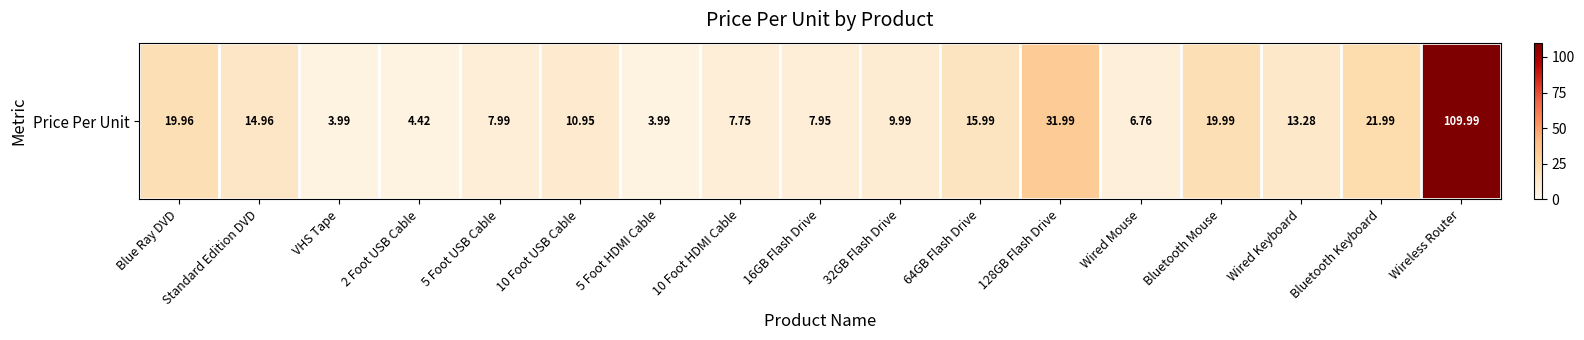

How many values are below 10?

8